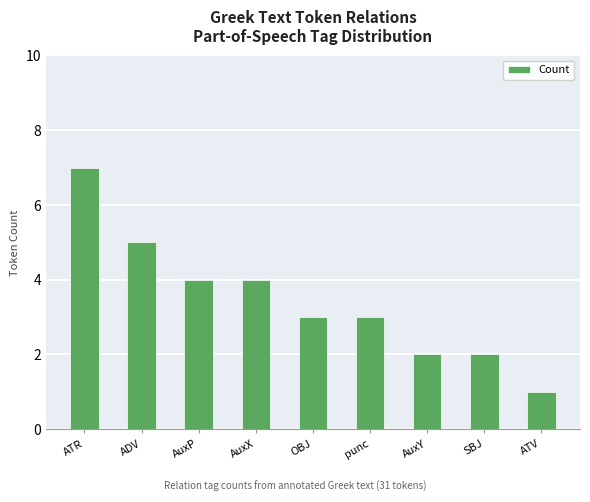

How many data points does each series have?

9